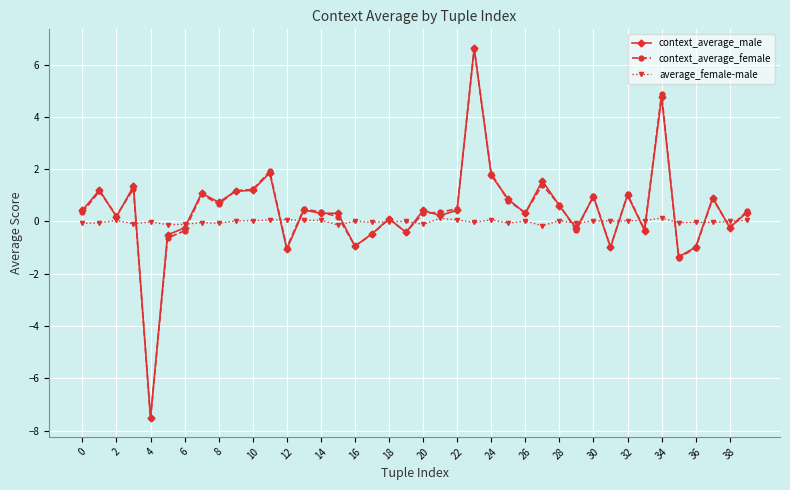

How many values in the context_average_male series exceed 0?

27